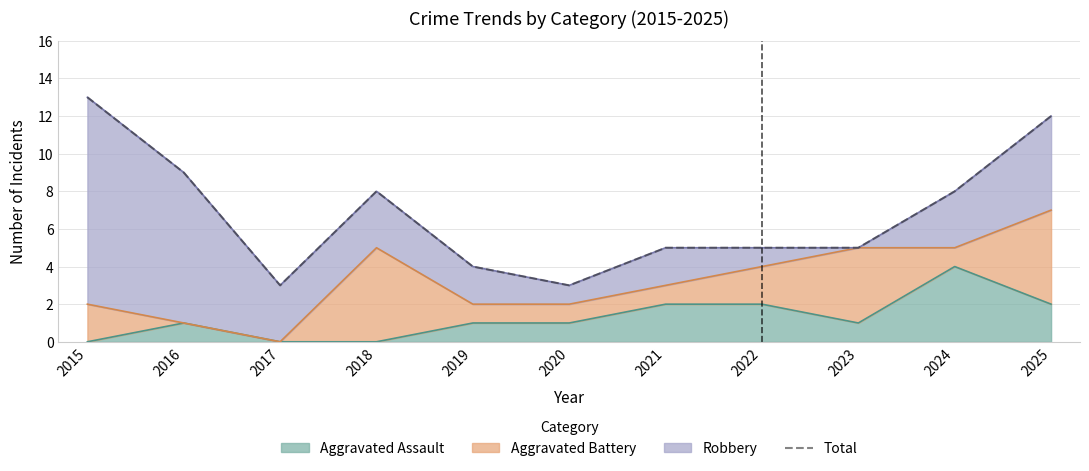

How many lines are shown in the chart?

1